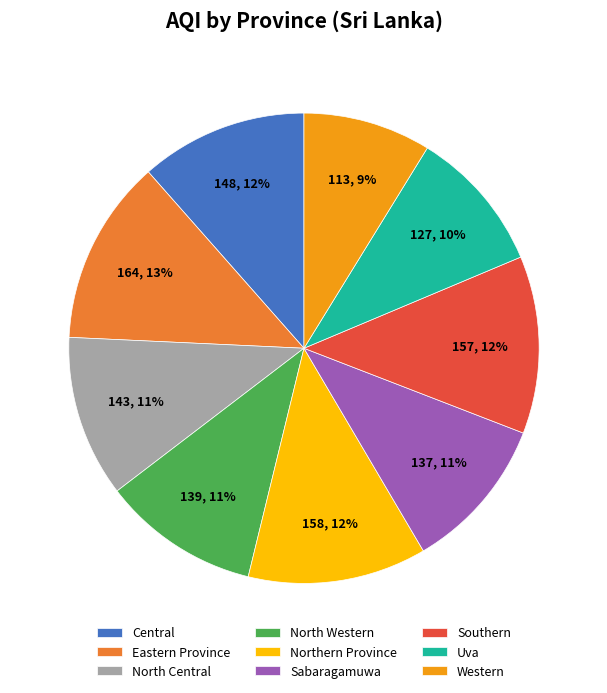

What is the smallest slice in the pie chart?

Western